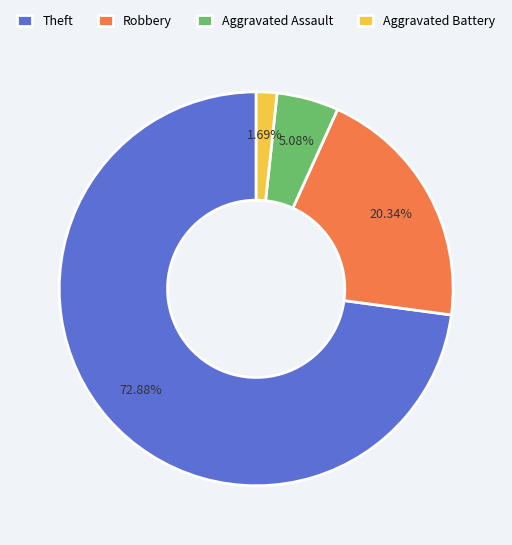

How many segments does this pie chart have?

4